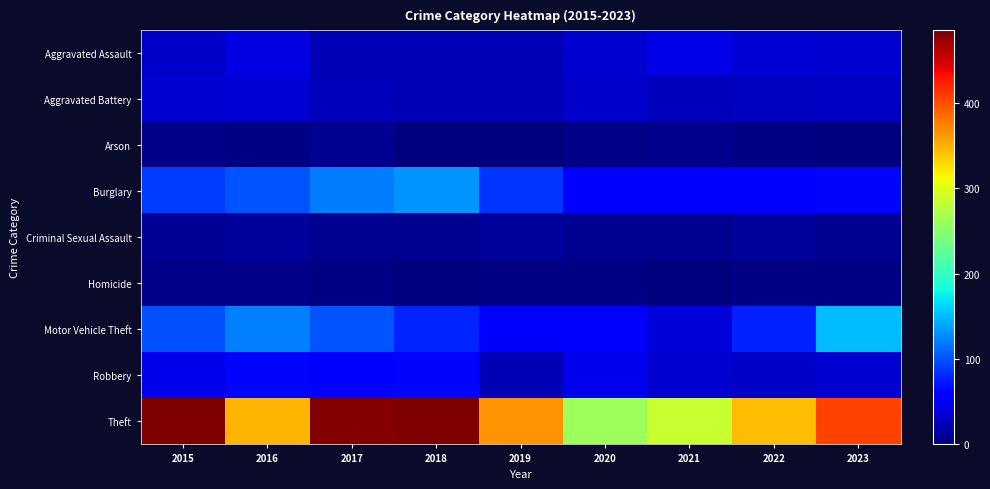

Between 2015 and 2017, which series saw the biggest shift?

Burglary